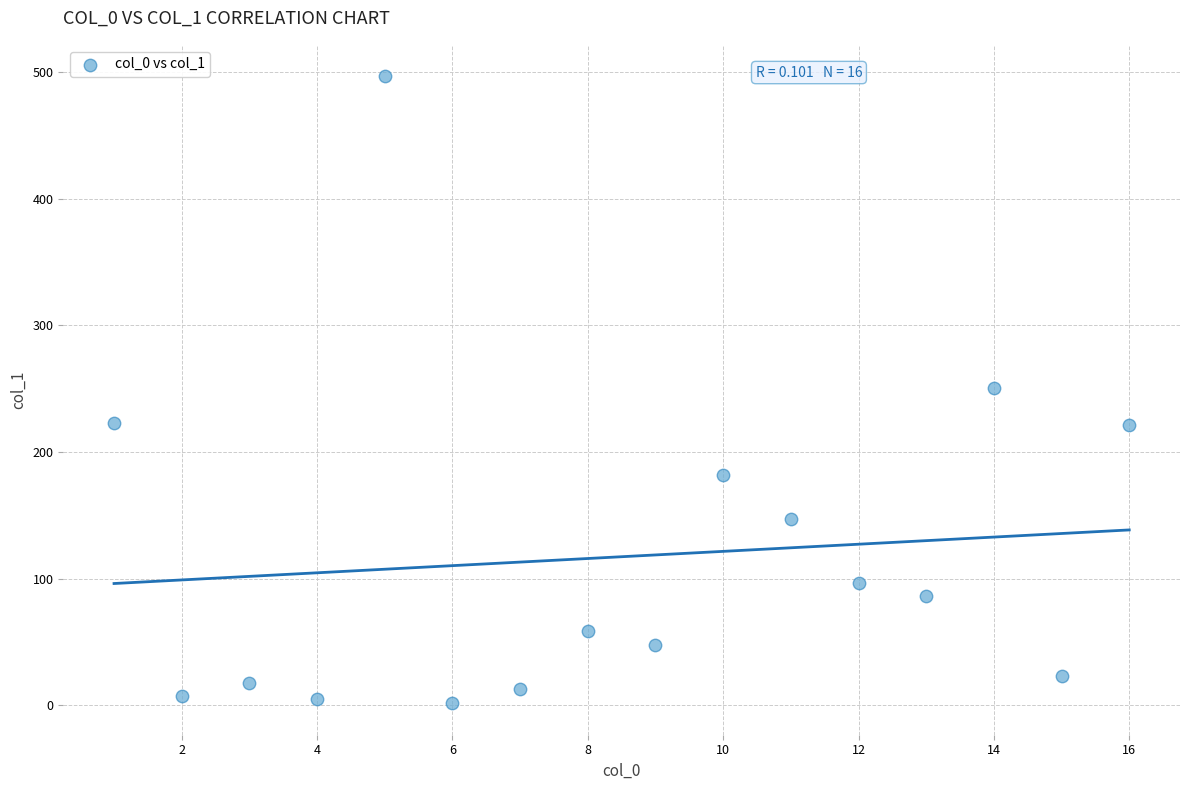

What is the range of Y values (max minus min)?

495.4